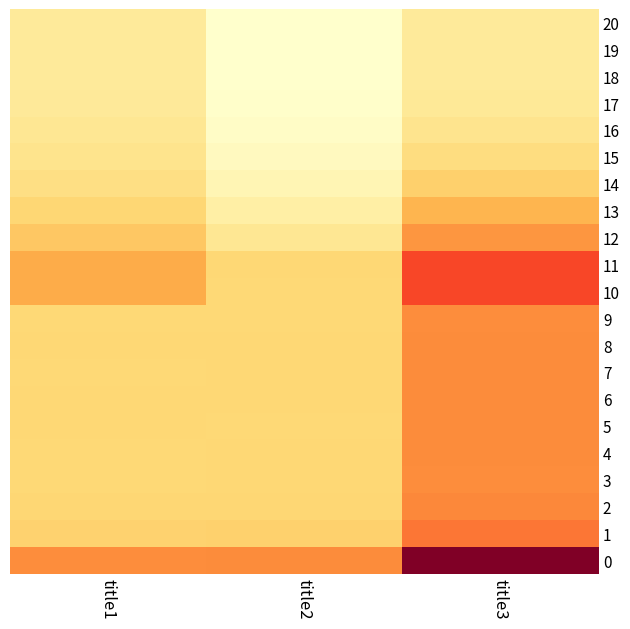

How many categories are shown in the chart?

3